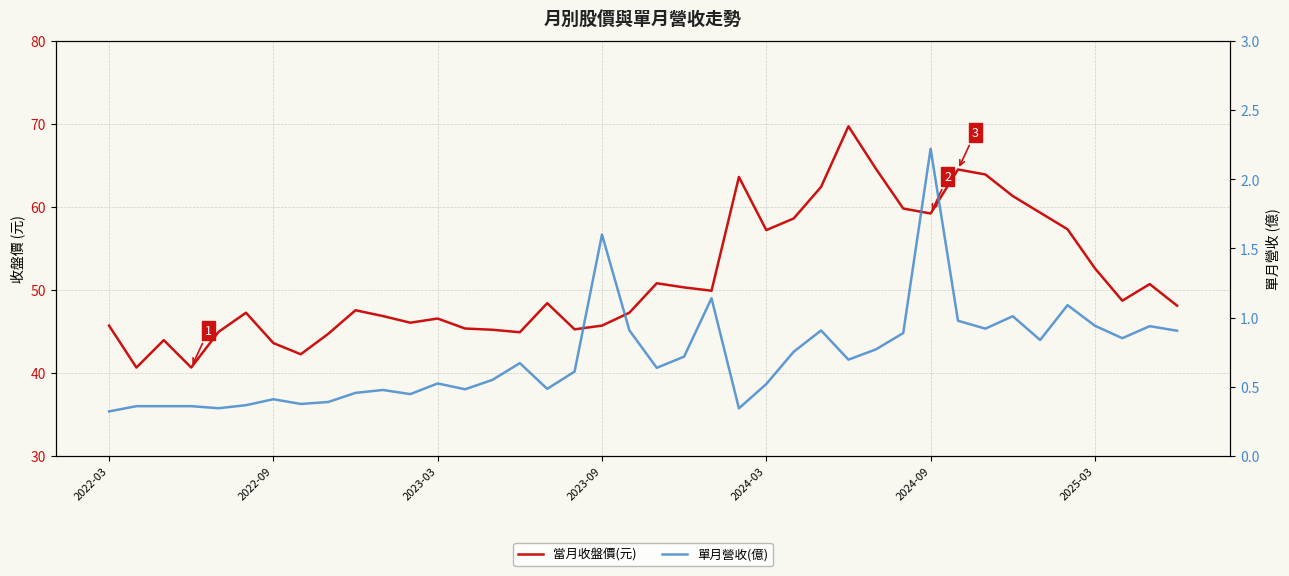

How many data points in 當月收盤價(元) are less than 48?

19